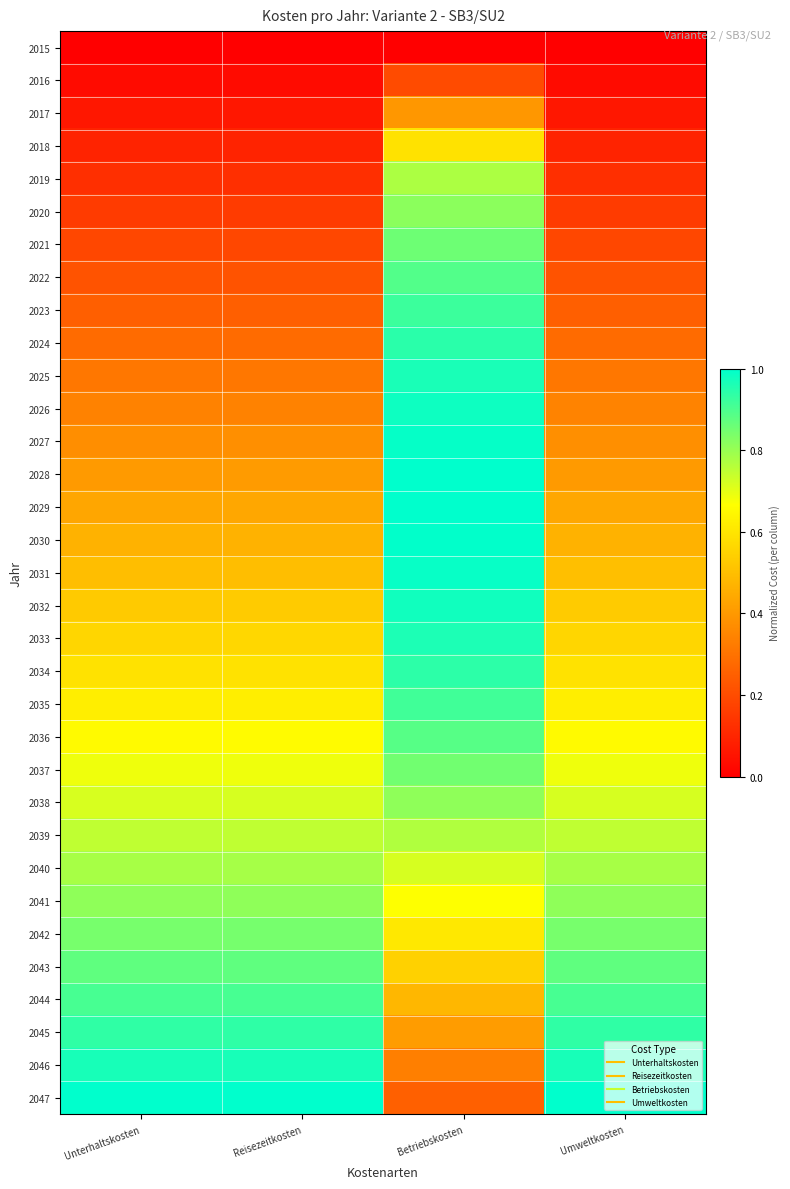

List the series in order of their peak value, highest first.

2029, 2047, 2028, 2030, 2027, 2031, 2026, 2032, 2046, 2025, 2033, 2024, 2034, 2045, 2023, 2035, 2044, 2022, 2036, 2043, 2021, 2037, 2042, 2020, 2041, 2038, 2040, 2019, 2039, 2018, 2017, 2016, 2015